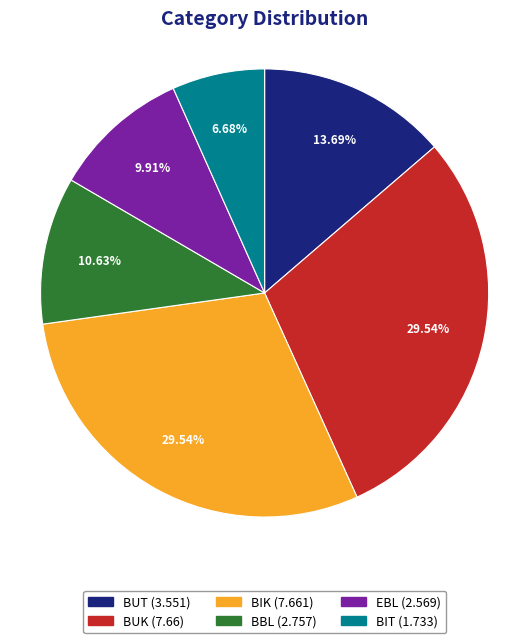

To the nearest percent, what portion does BIT represent?

7%